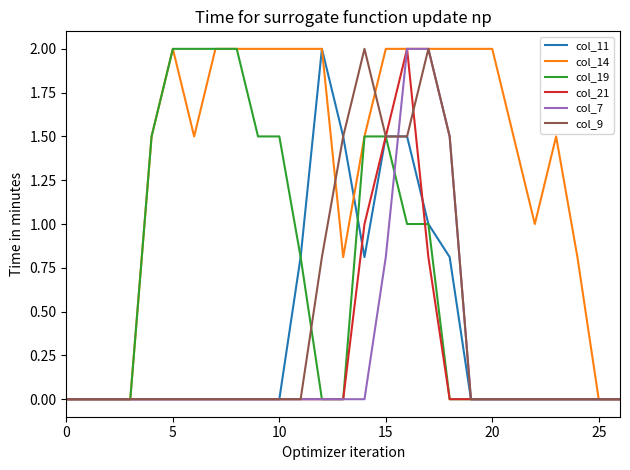

What is the maximum value for col_11?

2.0